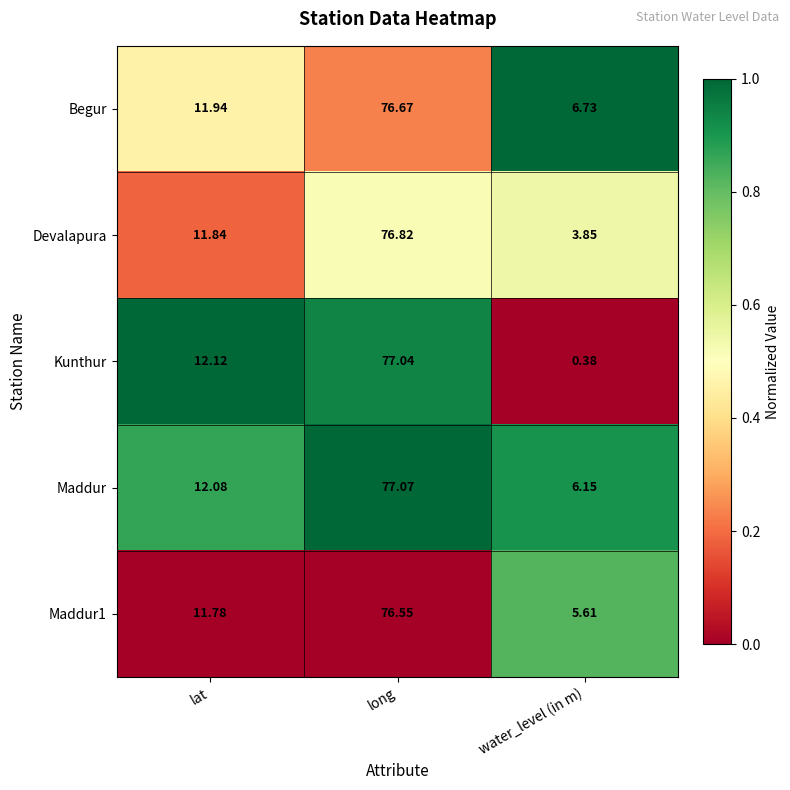

Rank the categories by Devalapura value from highest to lowest.

long, lat, water_level (in m)